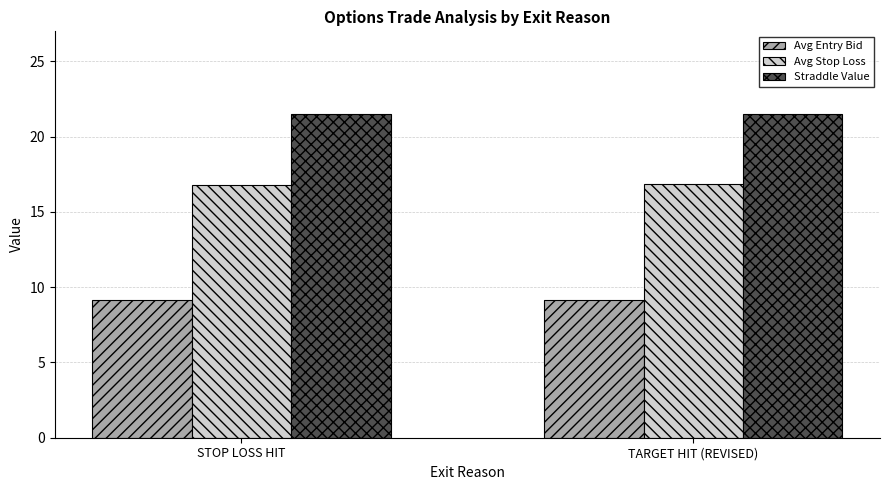

What is the total value across all series at STOP LOSS HIT?

47.4